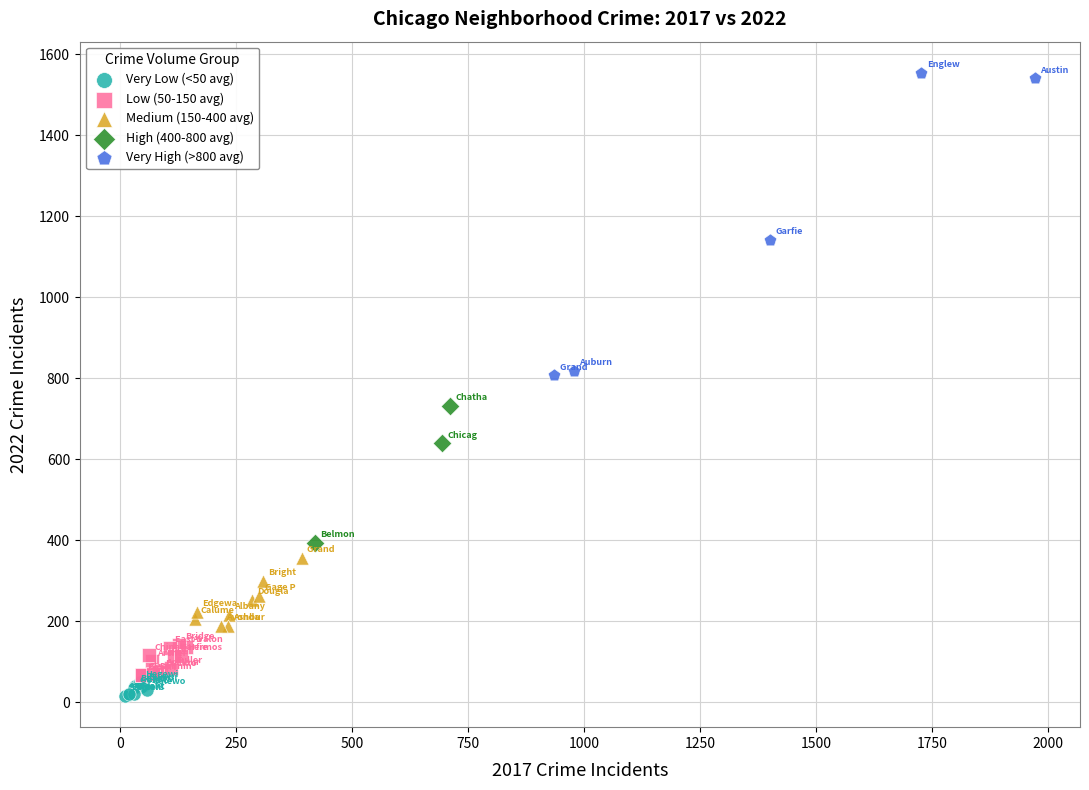

Which series has the largest Y range (max minus min)?

Very High (>800 avg)